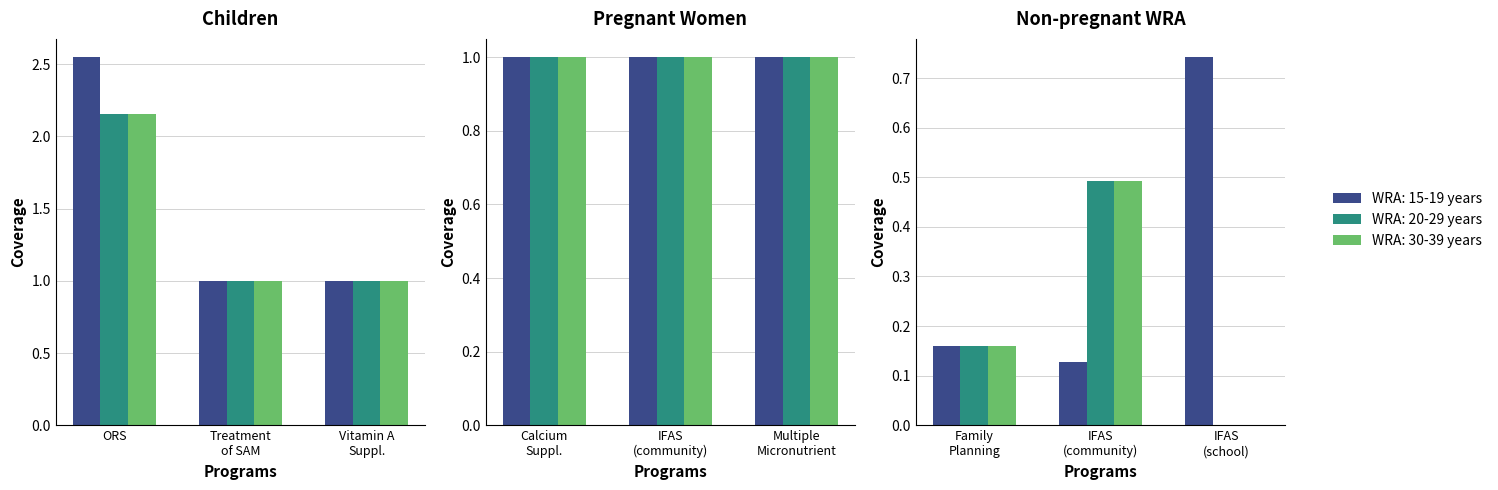

Does the chart contain any negative values?

No